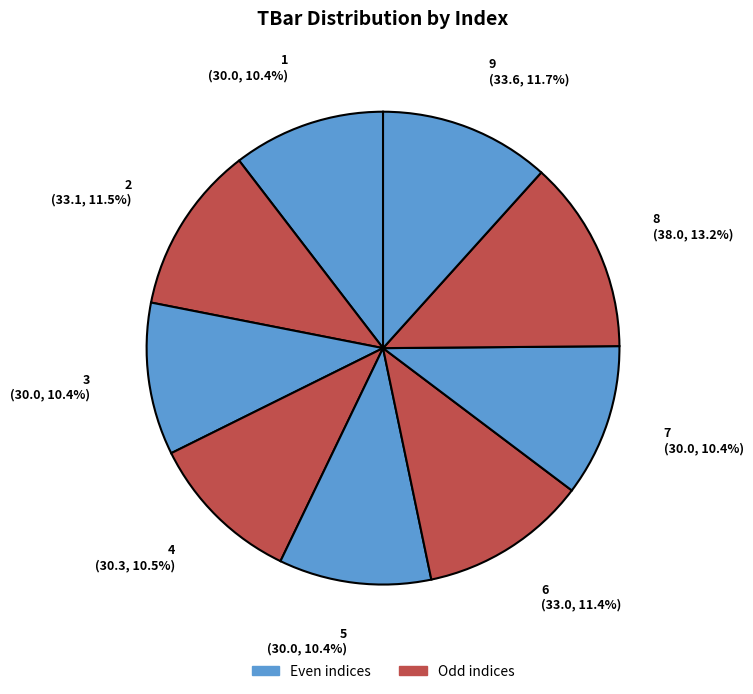

Count the number of slices in the pie.

9